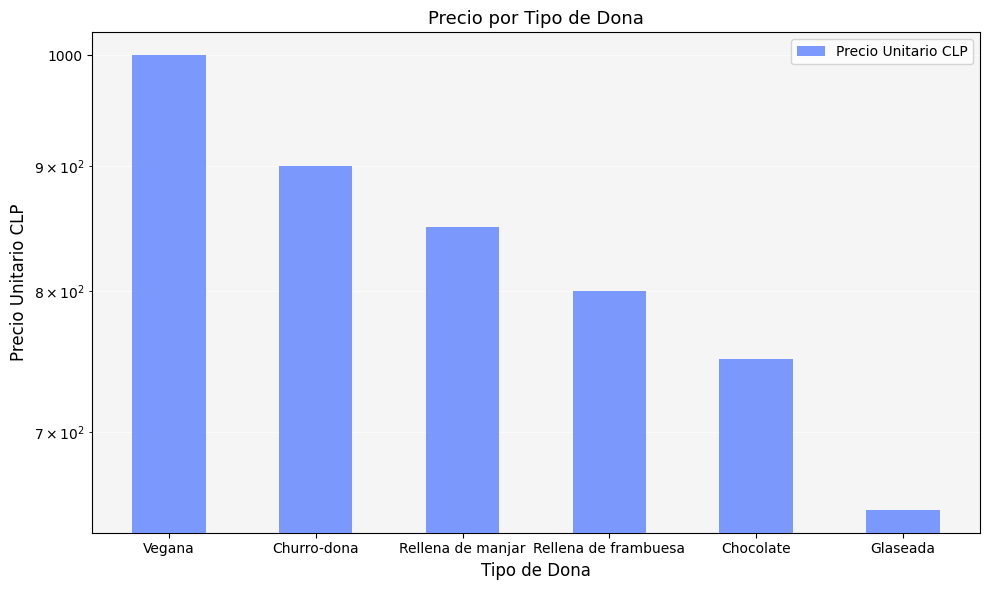

What is the sum of all values?

4950